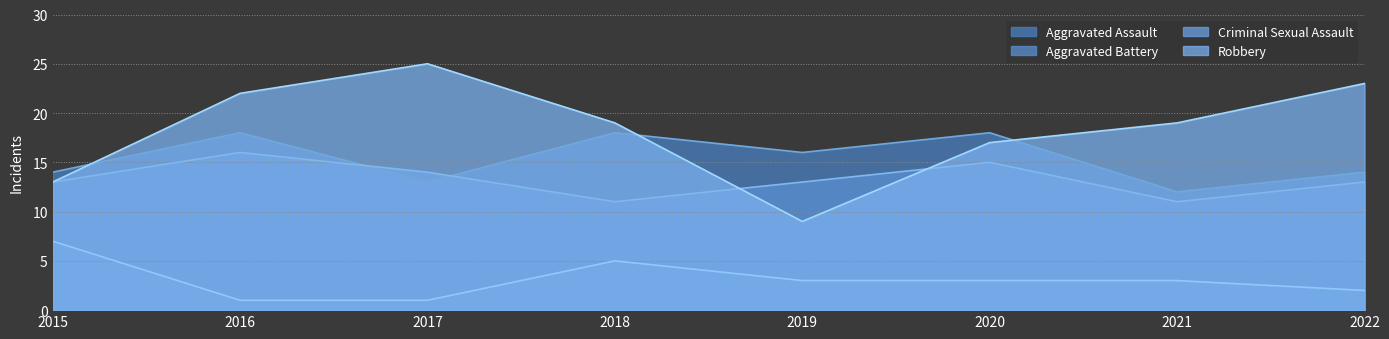

Is it true that Aggravated Assault equals 18 at 2018?

True